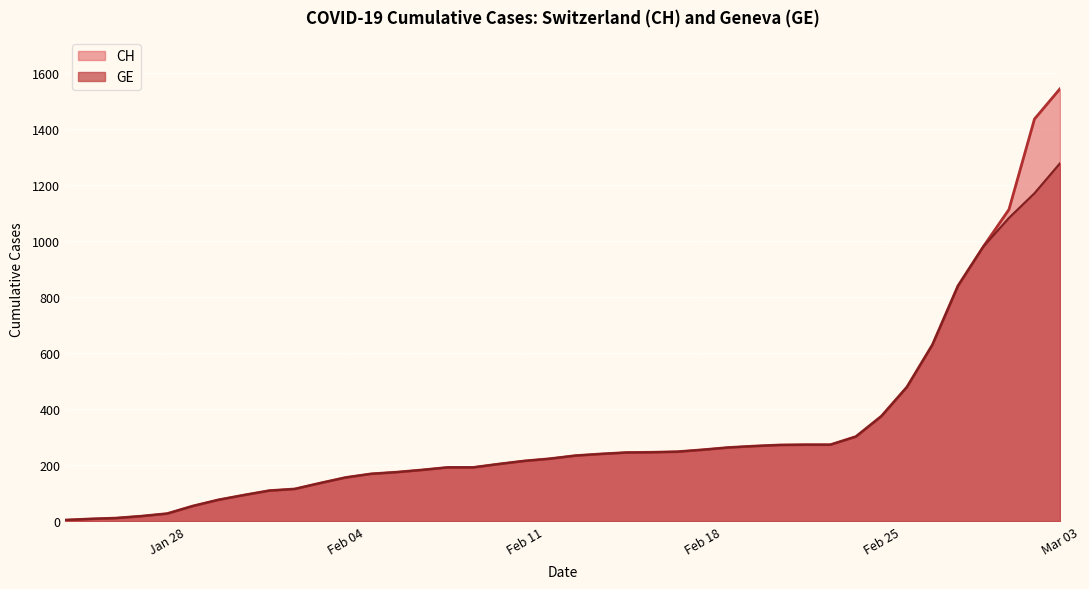

Rank the series by their maximum value, from highest to lowest.

CH, GE